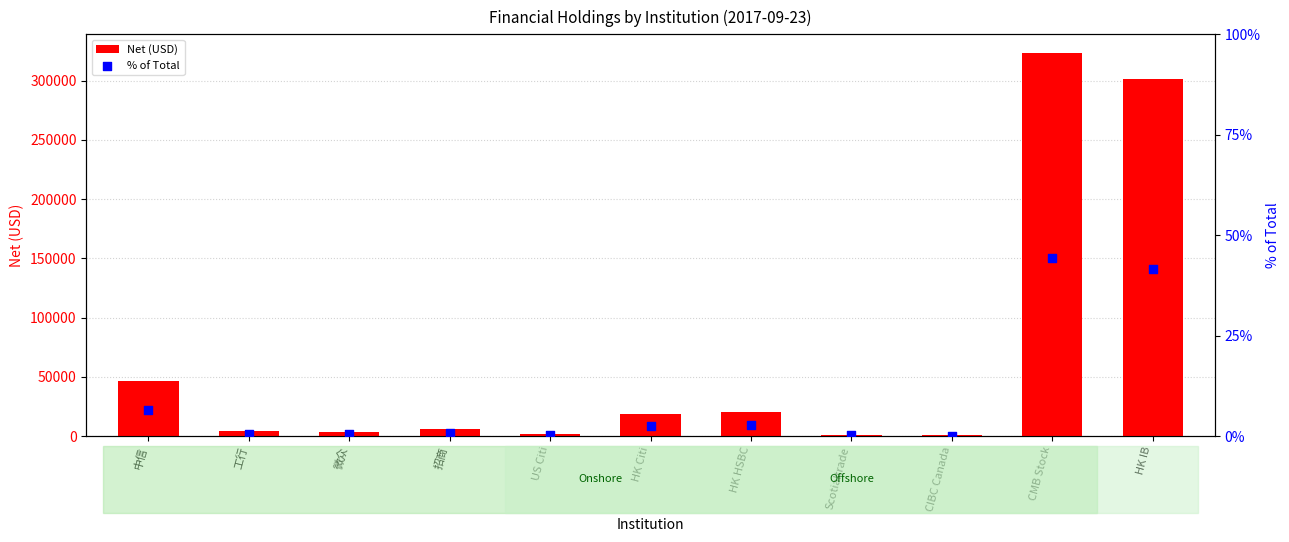

Is the value of % of Total at 微众 greater than the value of Net (USD) at 微众?

No